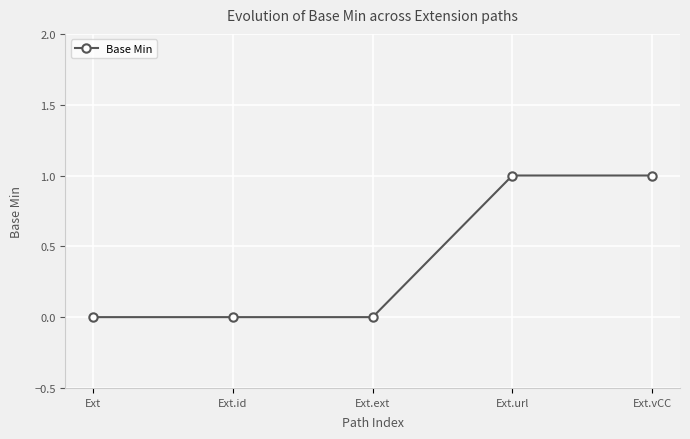

Is this an area chart (filled region under the line)?

No